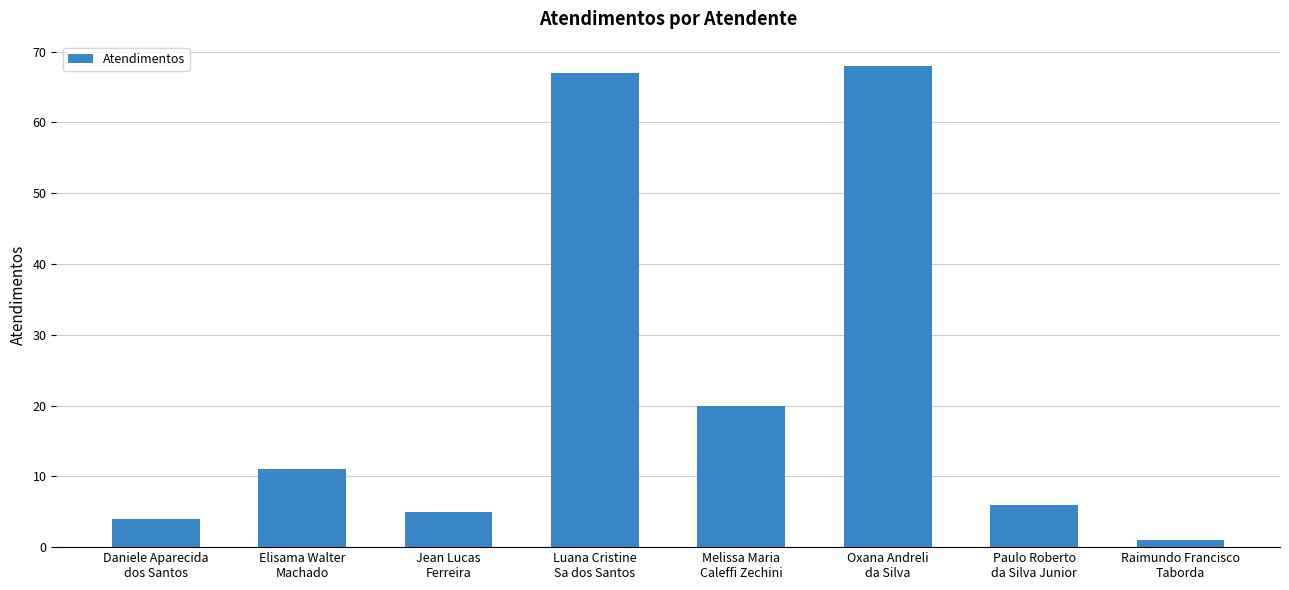

The value at Melissa Maria
Caleffi Zechini is 20. True or false?

True